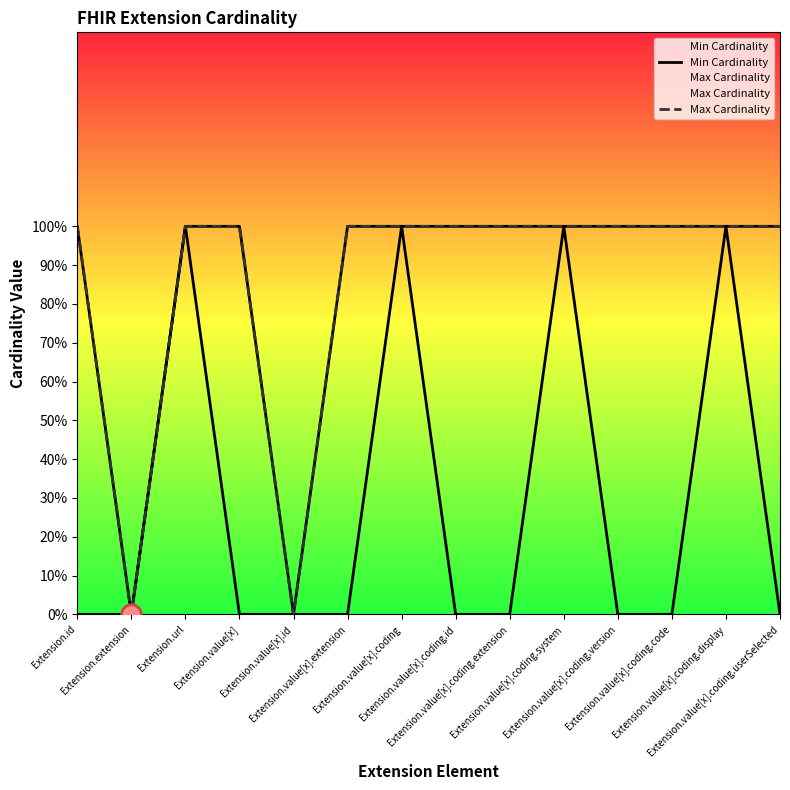

Which series contains the highest Y value?

Min Cardinality